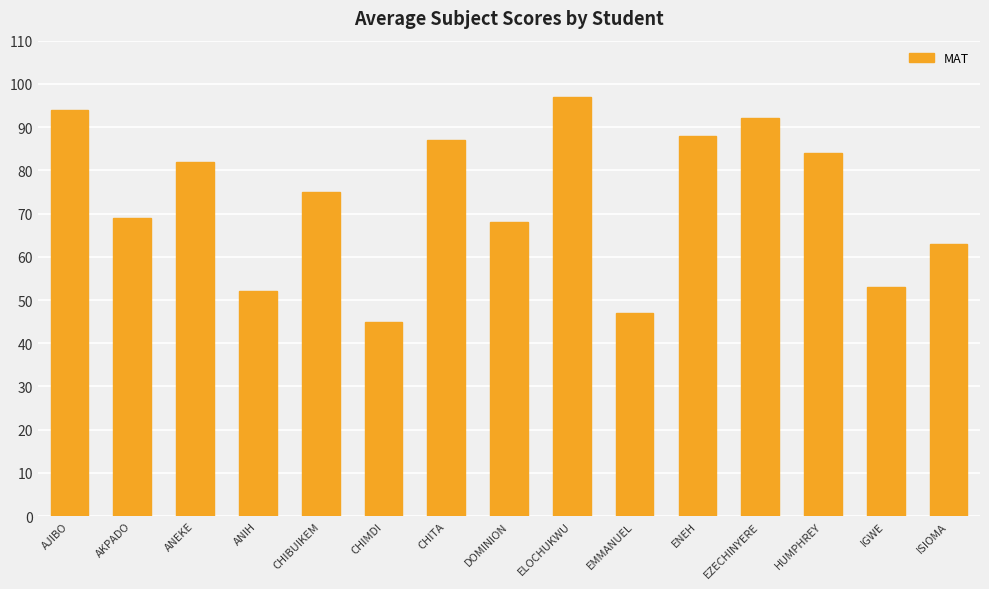

How many bars are there in total?

15